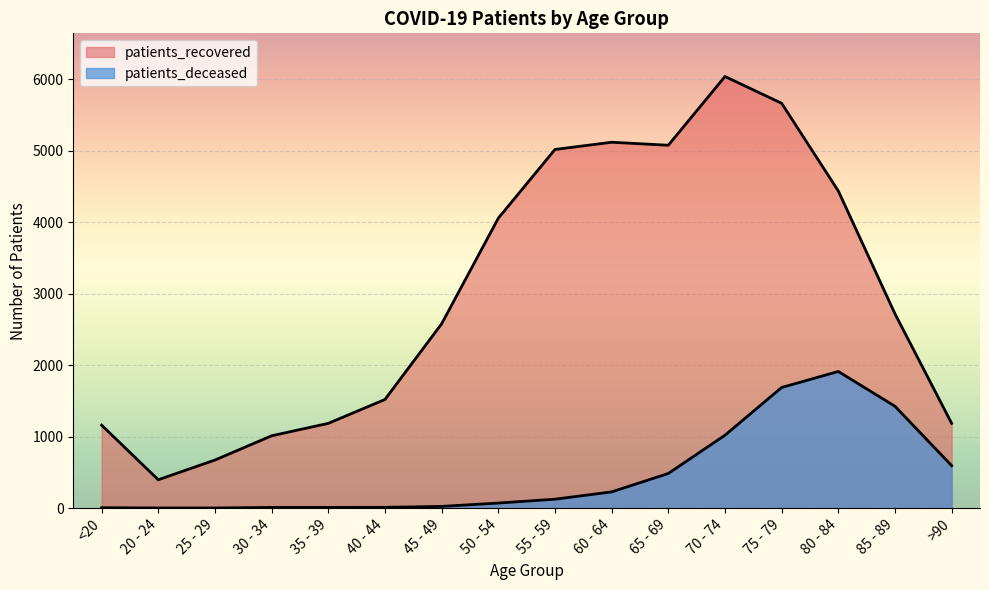

At which label does patients_deceased first exceed 125?

60 - 64